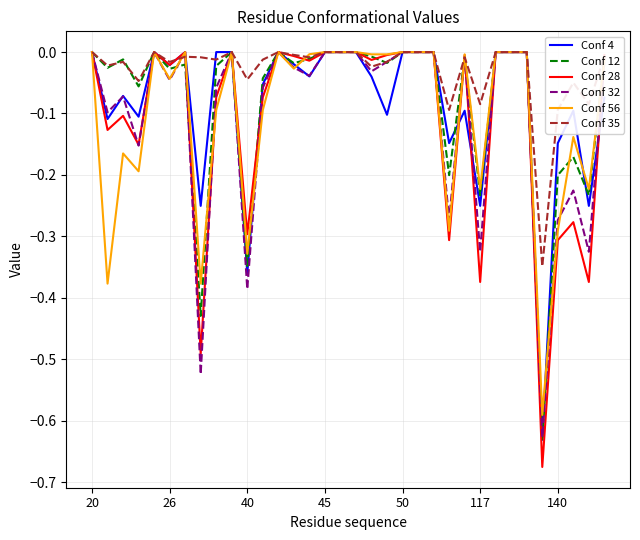

What are all the series names shown in the legend?

Conf 4, Conf 12, Conf 28, Conf 32, Conf 56, Conf 35